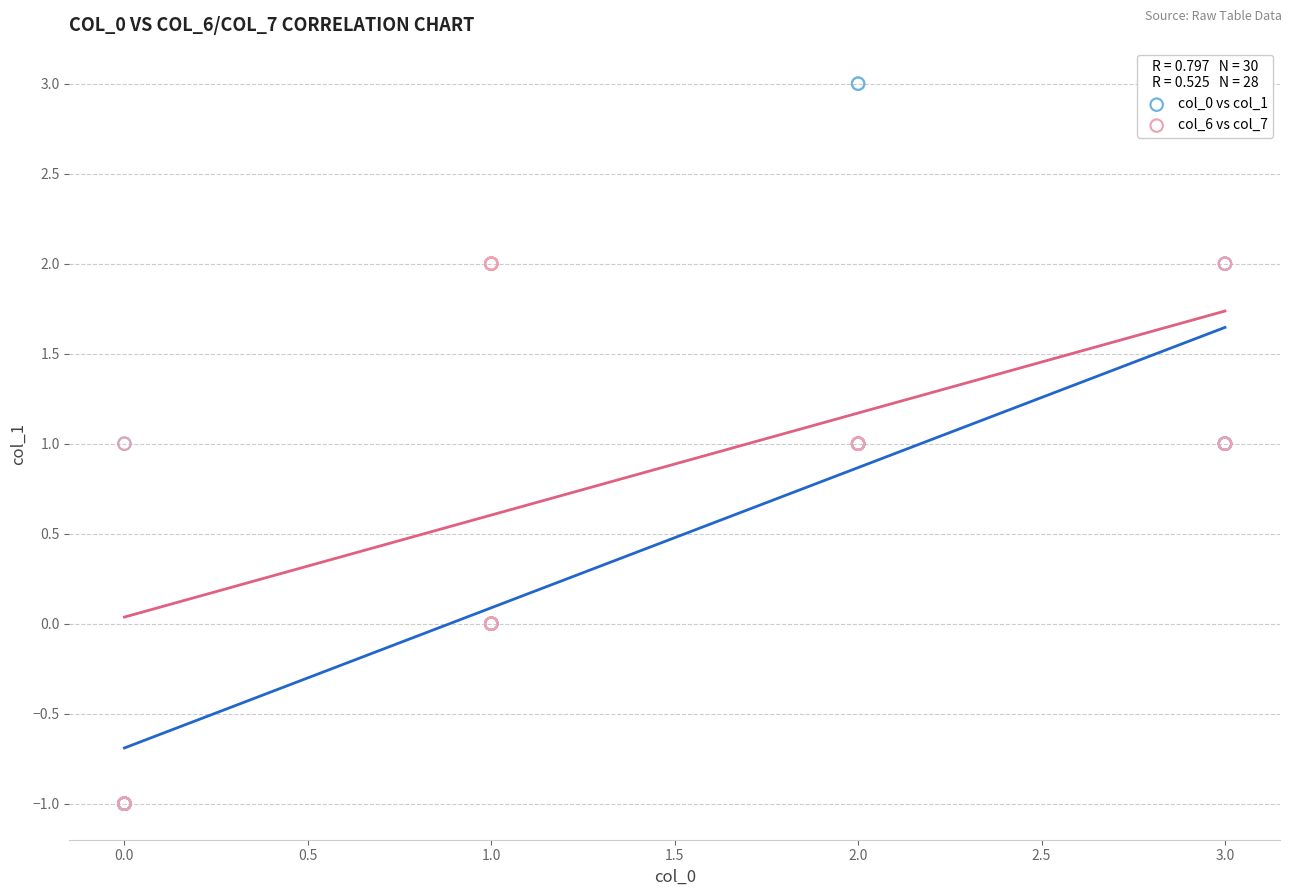

Which series has the largest Y range (max minus min)?

col_0 vs col_1